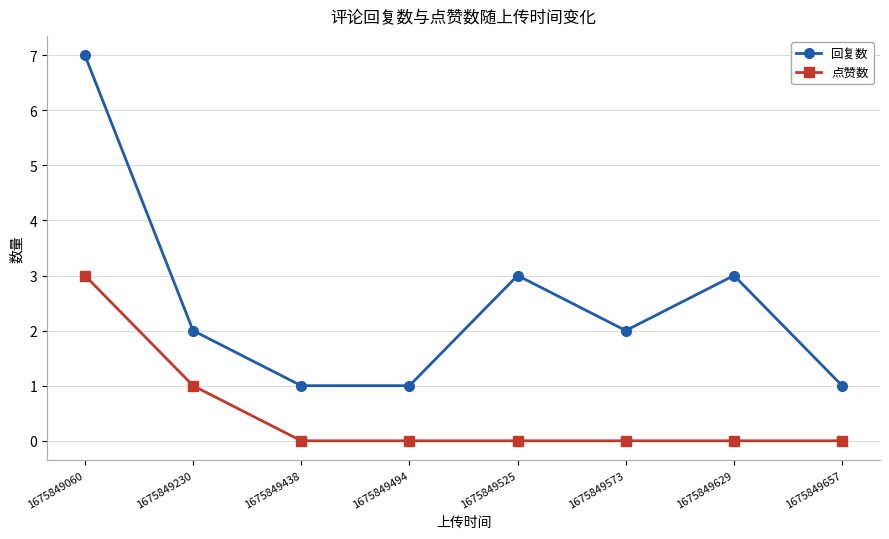

What is the difference between the maximum and minimum values in the 点赞数 series?

3